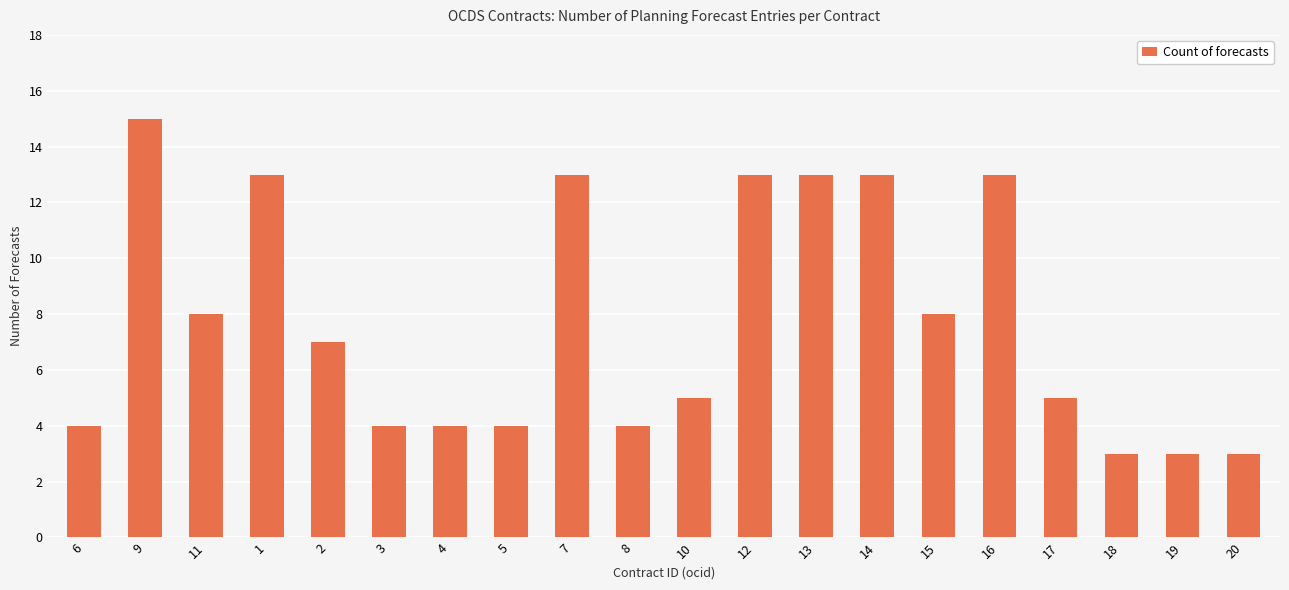

The value at 3 is 4. True or false?

True